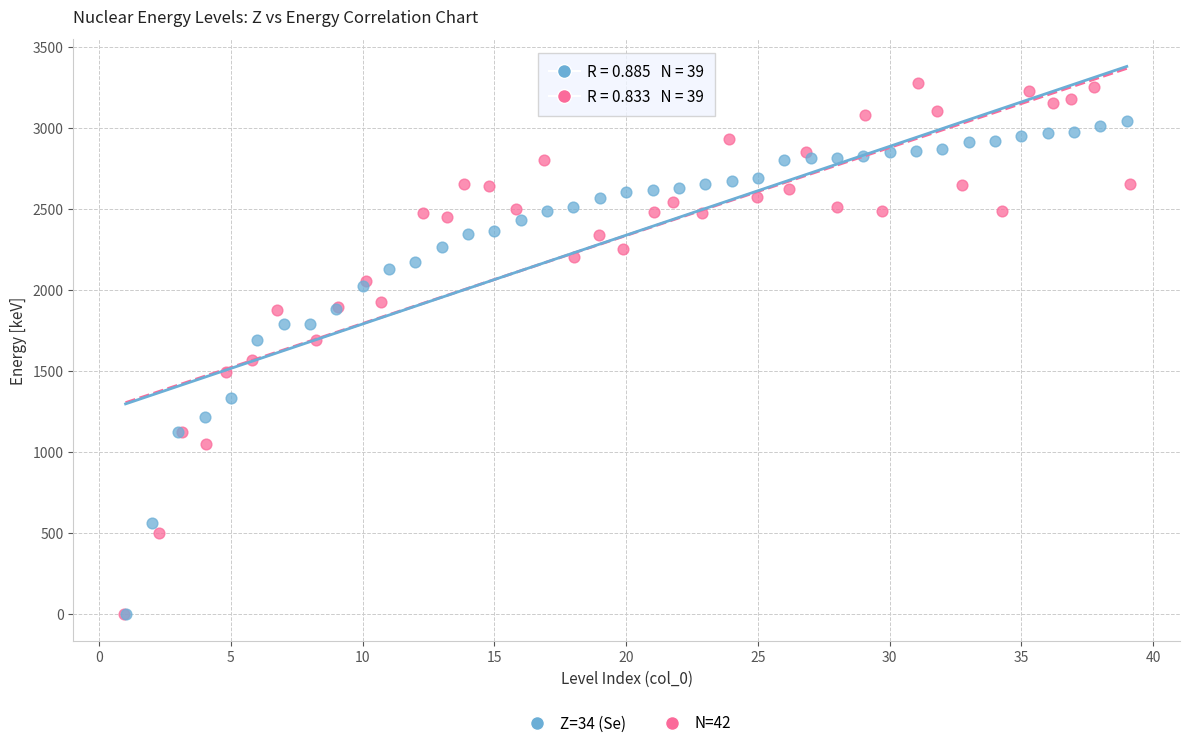

Which series has the widest spread of Y values?

N=42